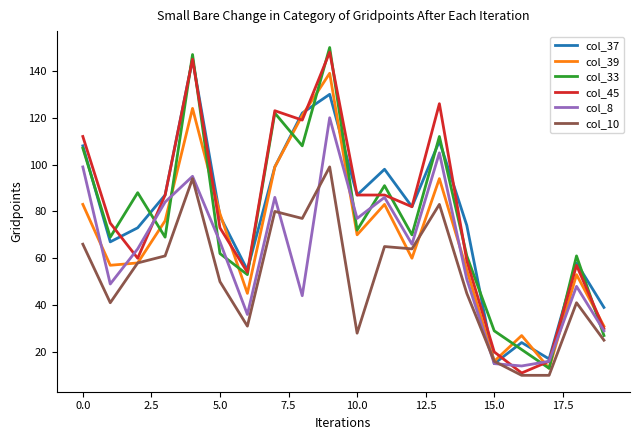

What is the minimum value shown in the chart?

10